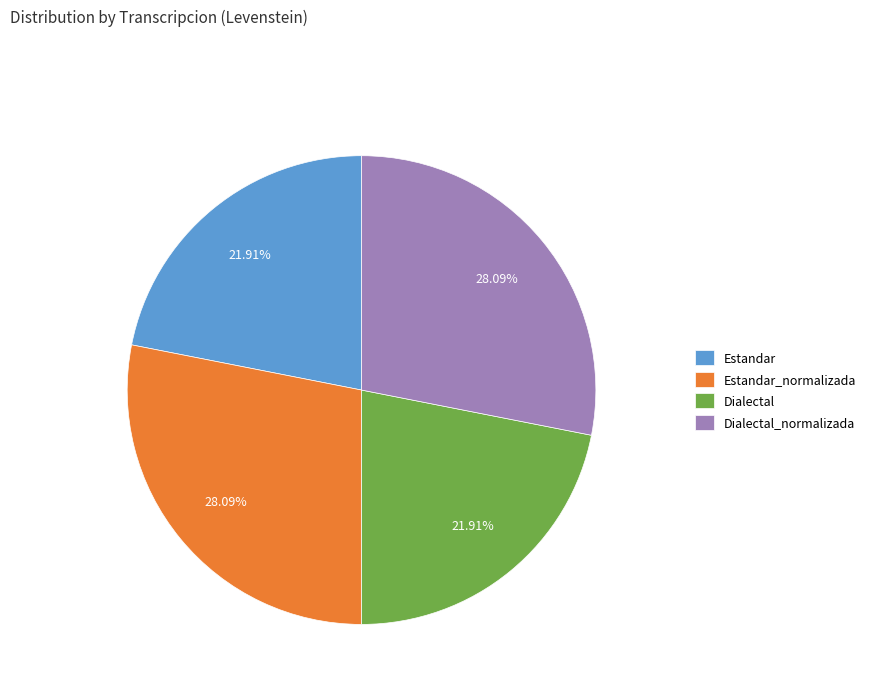

How many segments does this pie chart have?

4